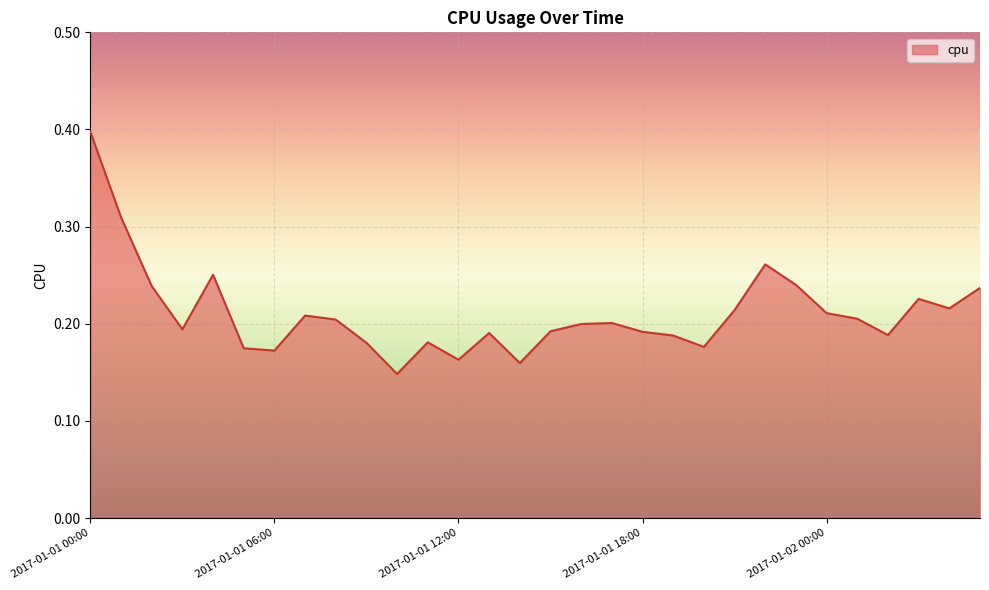

What is the maximum value shown in the chart?

0.4